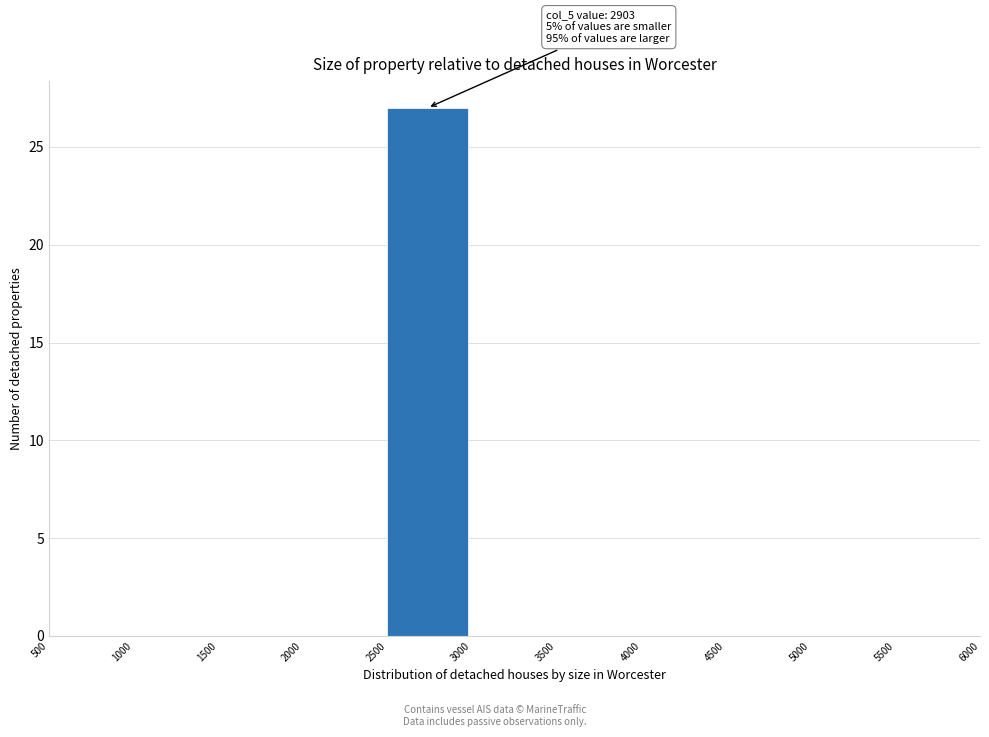

Over which range of the x-axis is the bar tallest?

2500 to 3000